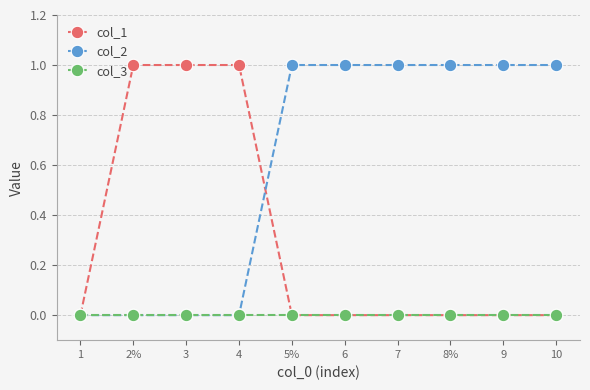

What is the label of the 2nd point from the left?

2%